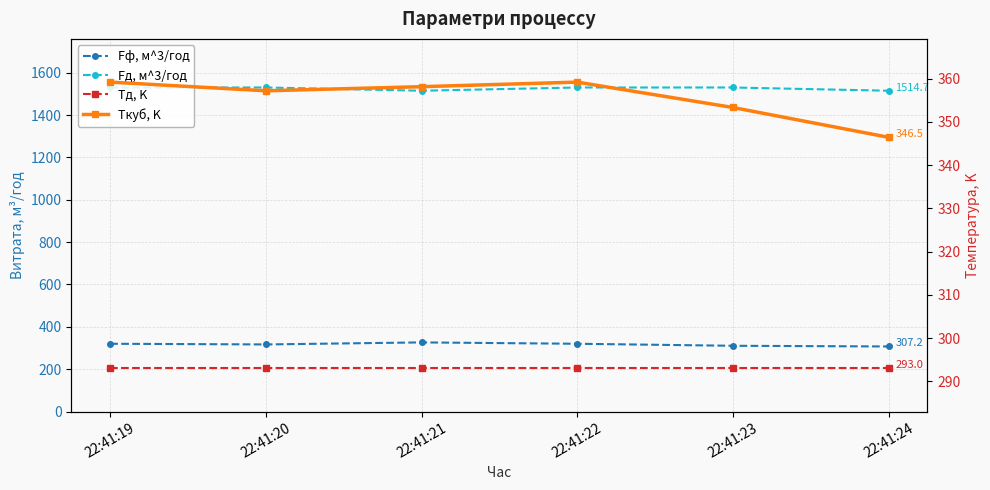

What are all the series names shown in the legend?

Fф, м^3/год, Fд, м^3/год, Tд, K, Tкуб, K